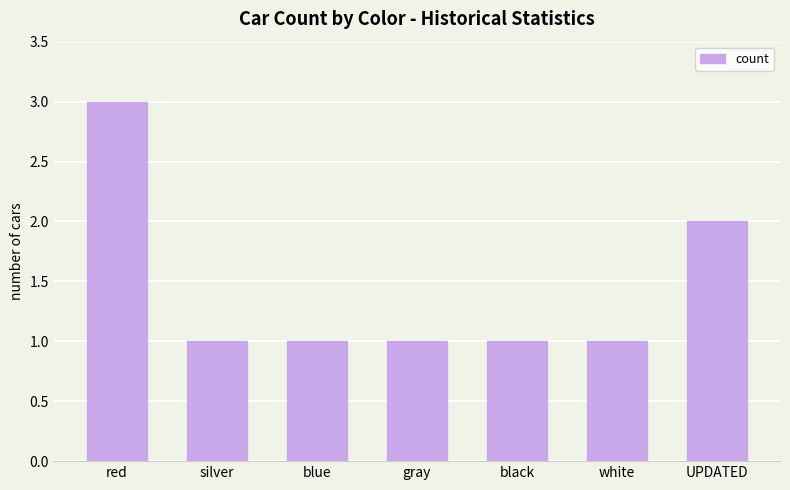

True or false: the data shows 1 at blue.

True